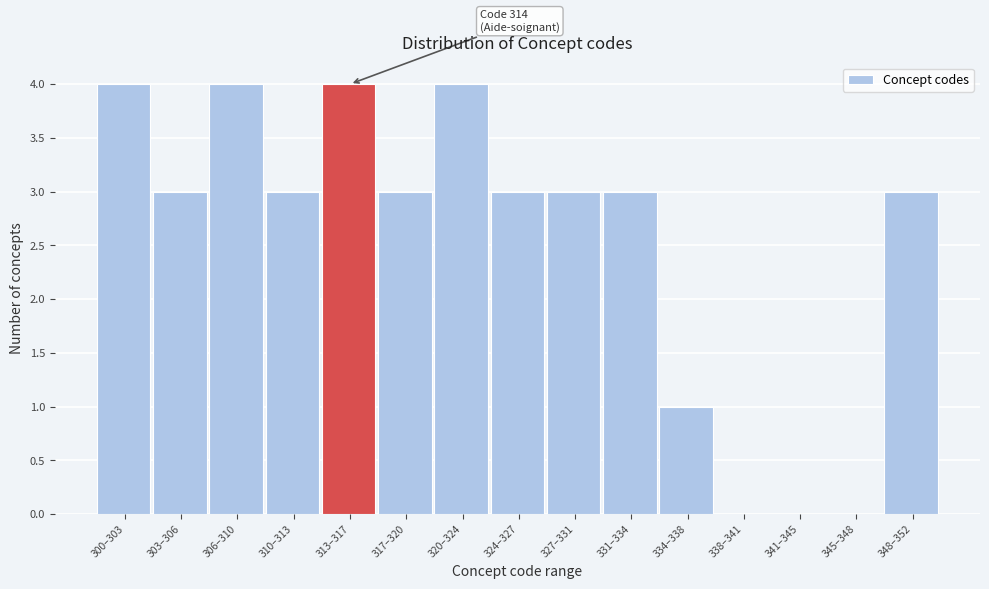

Reading right to left, what are all the values shown in this chart?

348–352=3	345–348=0	341–345=0	338–341=0	334–338=1	331–334=3	327–331=3	324–327=3	320–324=4	317–320=3	313–317=4	310–313=3	306–310=4	303–306=3	300–303=4